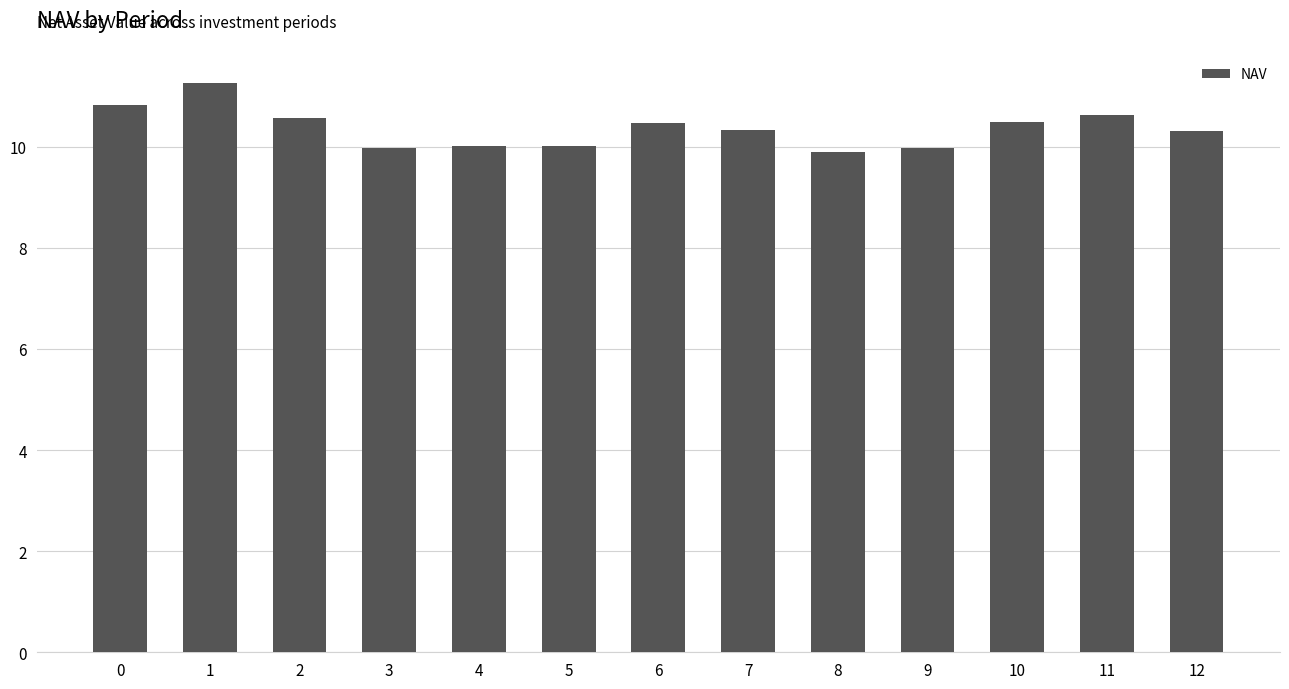

What is the difference between the values at 12 and 5?

0.3